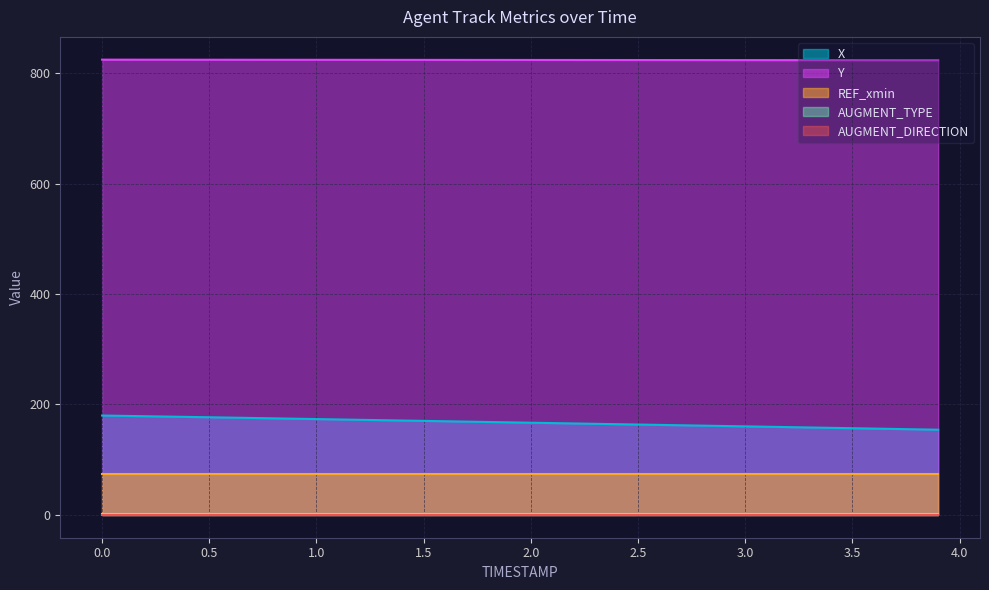

How many lines are shown in the chart?

5